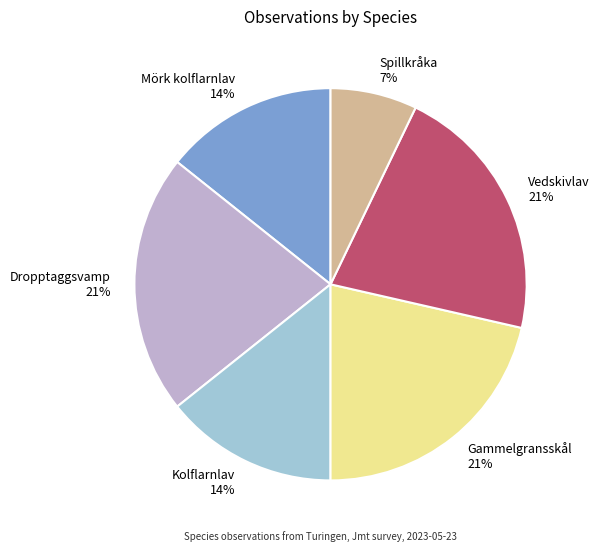

To the nearest percent, what portion does Spillkråka represent?

7%